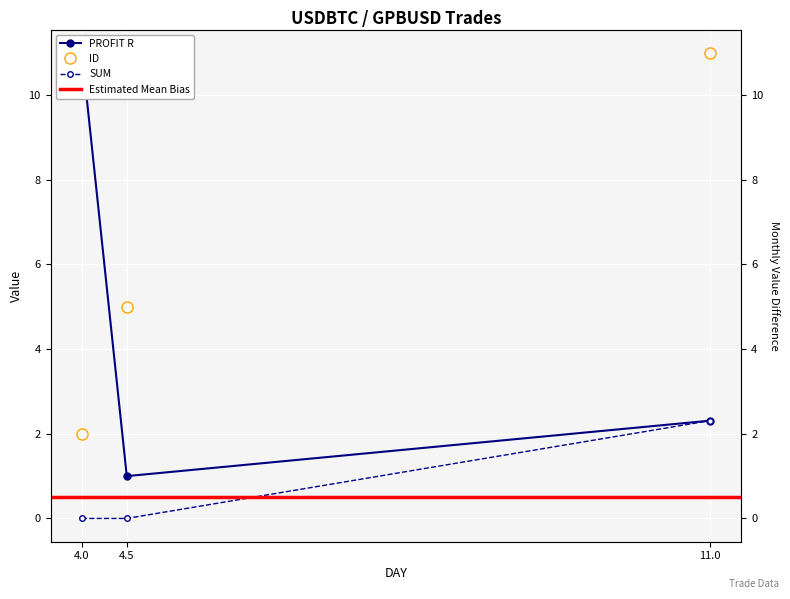

Which series has the widest spread of values?

PROFIT R